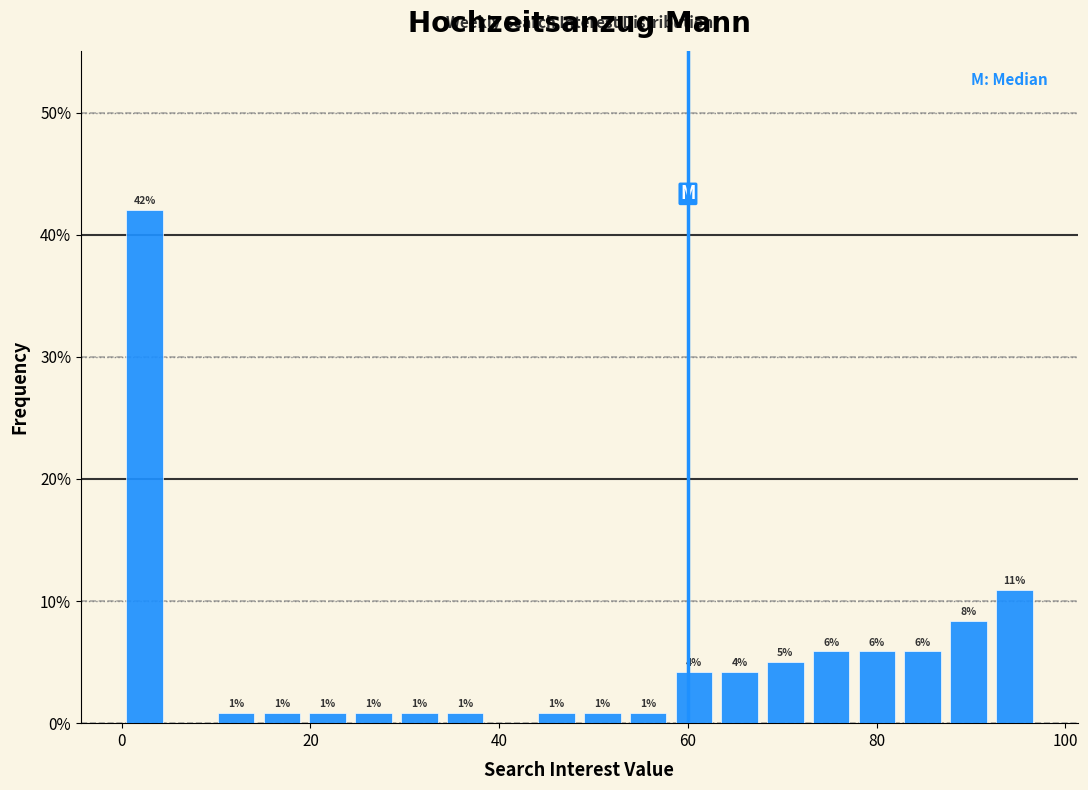

Around what value on the x-axis is the tallest bar? Give the approximate position of its centre, as read against the axis.

2